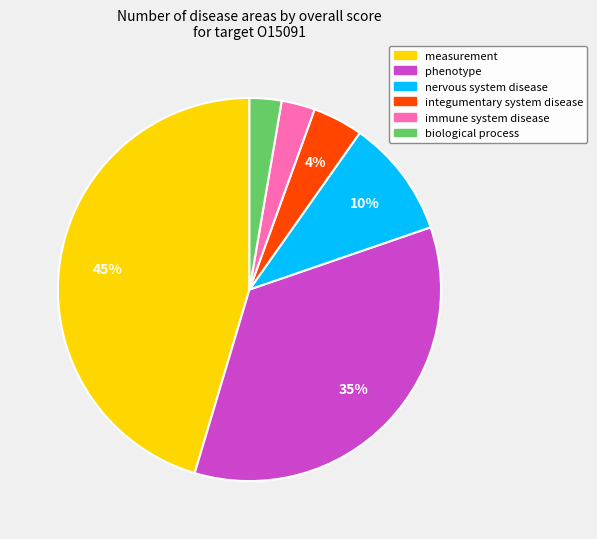

To the nearest percent, what is the average slice percentage?

17%